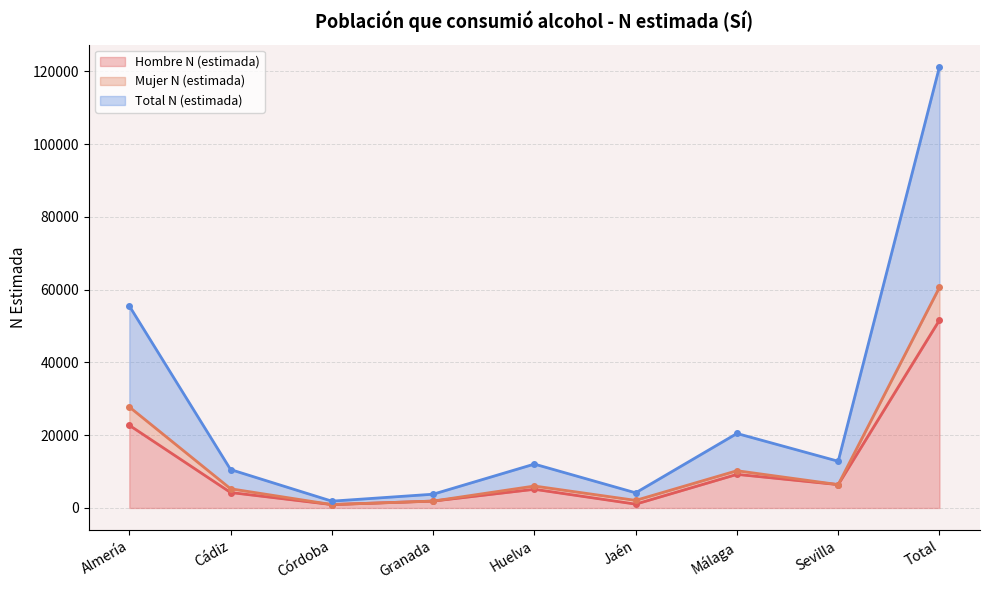

True or false: Total N (estimada) and Hombre N (estimada) intersect in this chart.

False